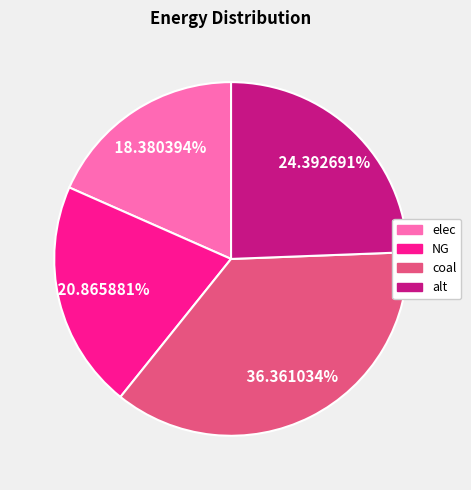

Which category has the smallest portion of the pie?

elec